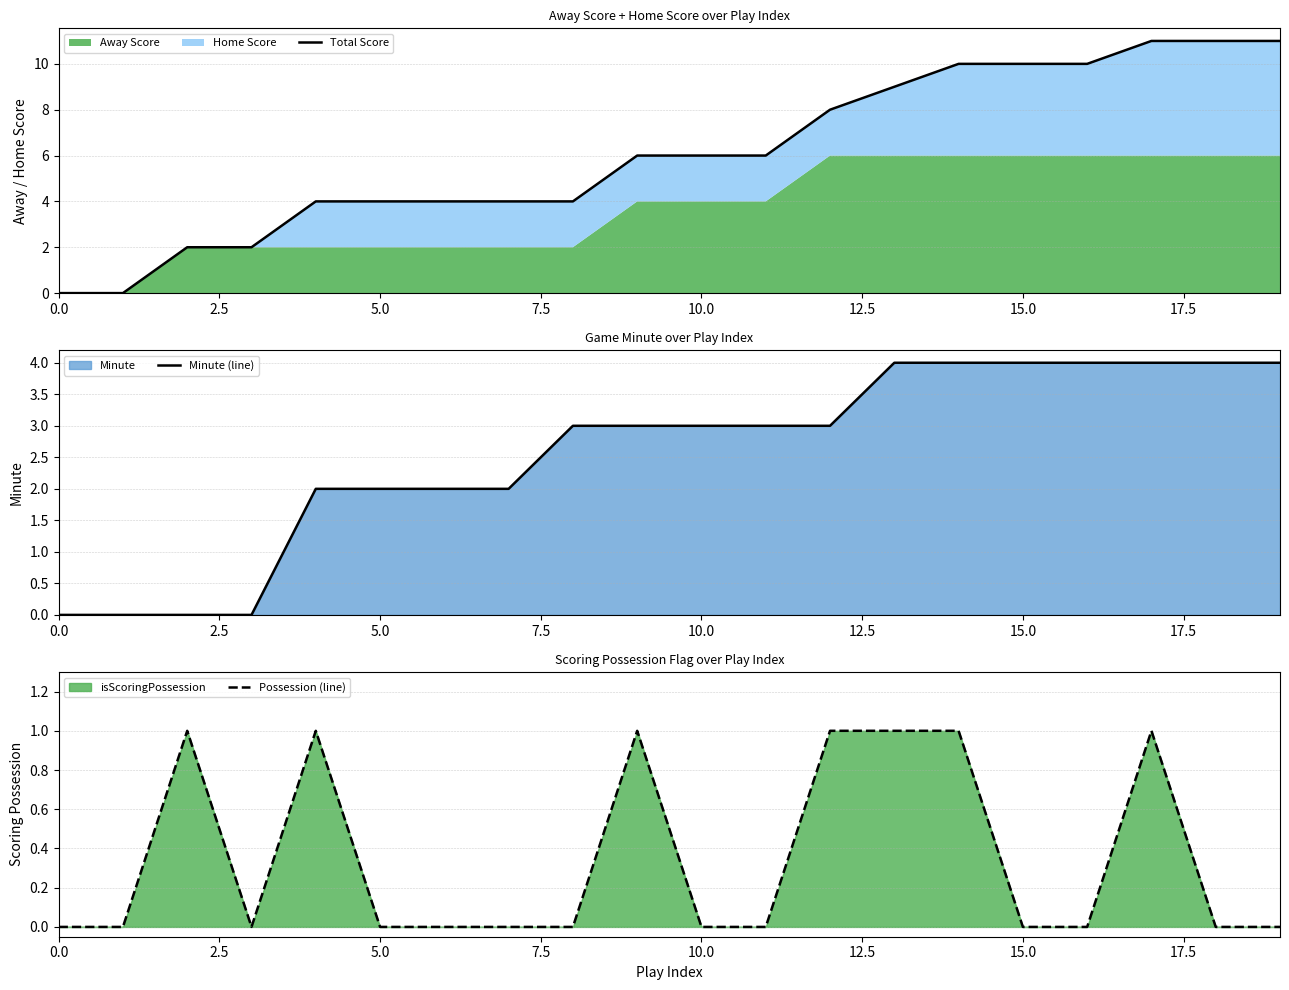

What is the highest value of the Minute (line) series?

4